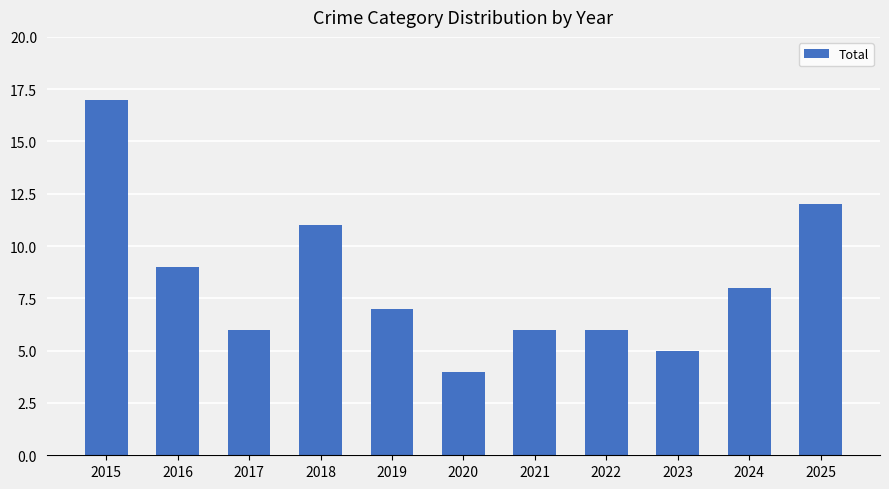

How many bars are there in total?

11